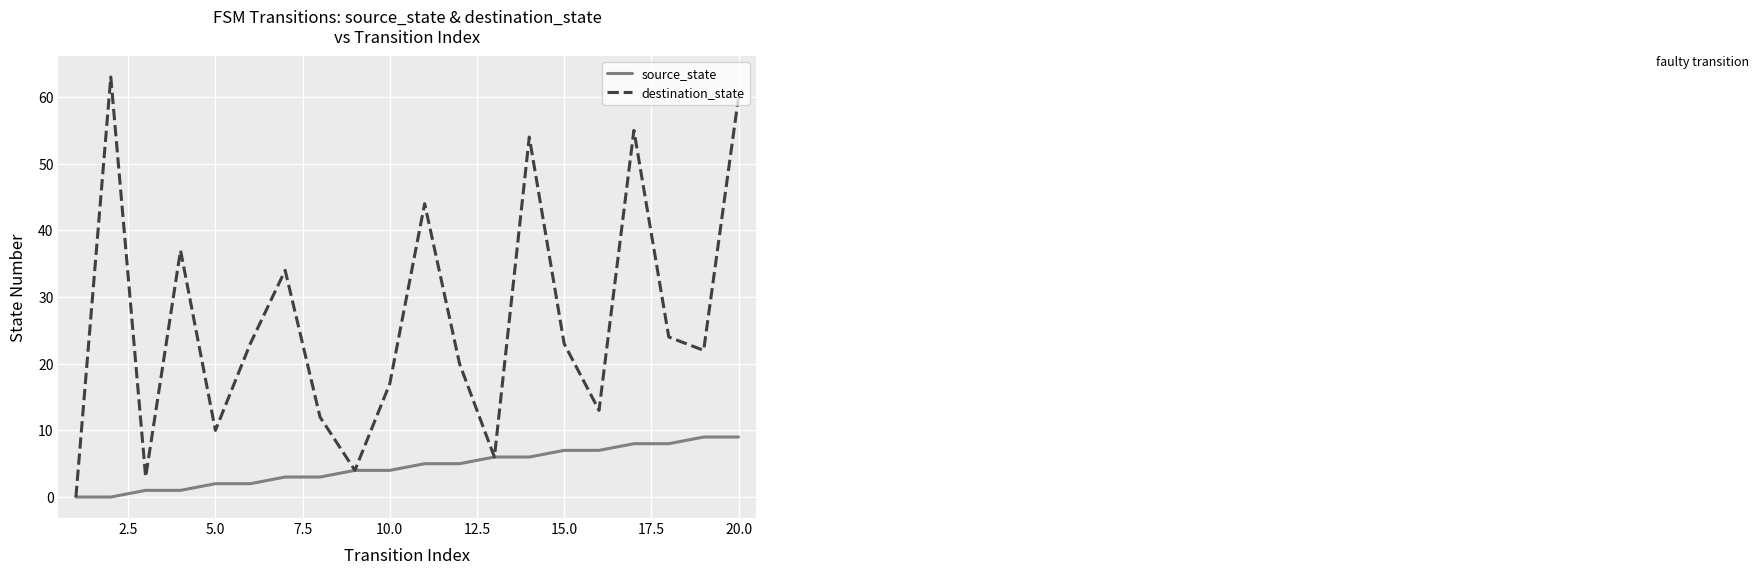

Which series has the largest total across all categories?

destination_state